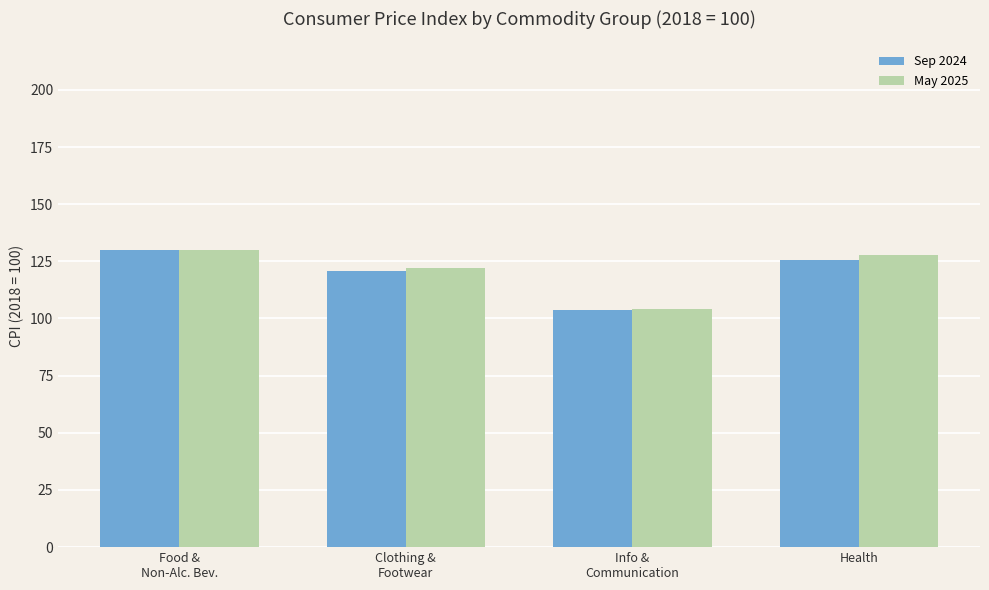

What is the approximate value of May 2025 at Clothing &
Footwear?

122.2